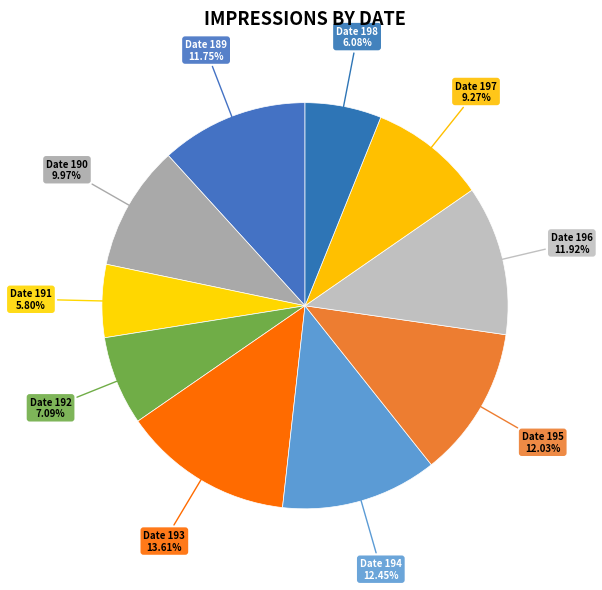

To the nearest percent, what is the difference between the largest and smallest slice percentages?

8%